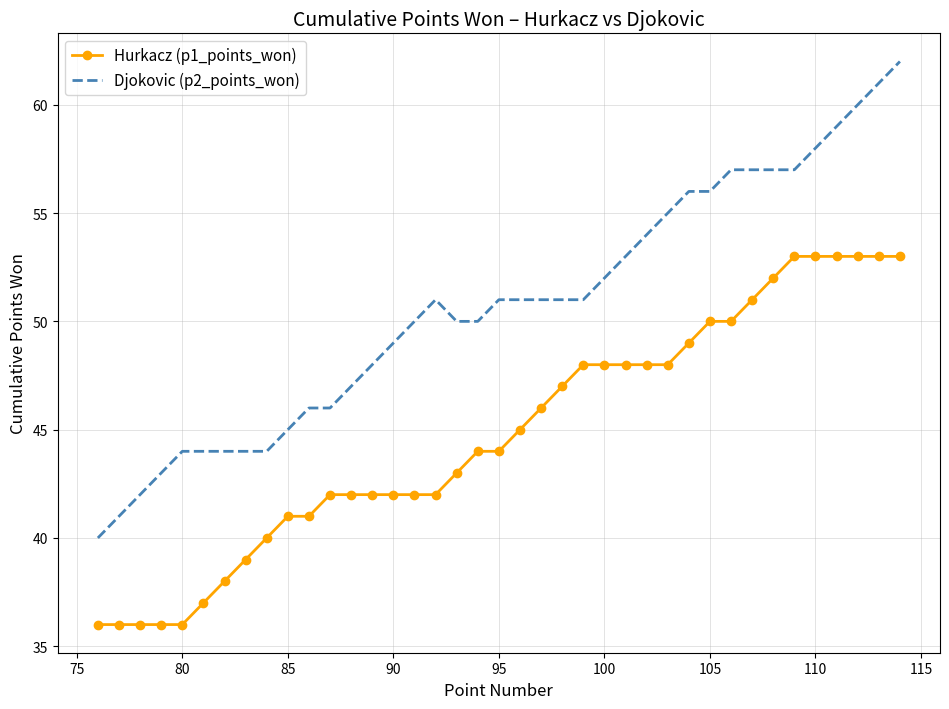

True or false: Djokovic (p2_points_won) and Hurkacz (p1_points_won) intersect in this chart.

False